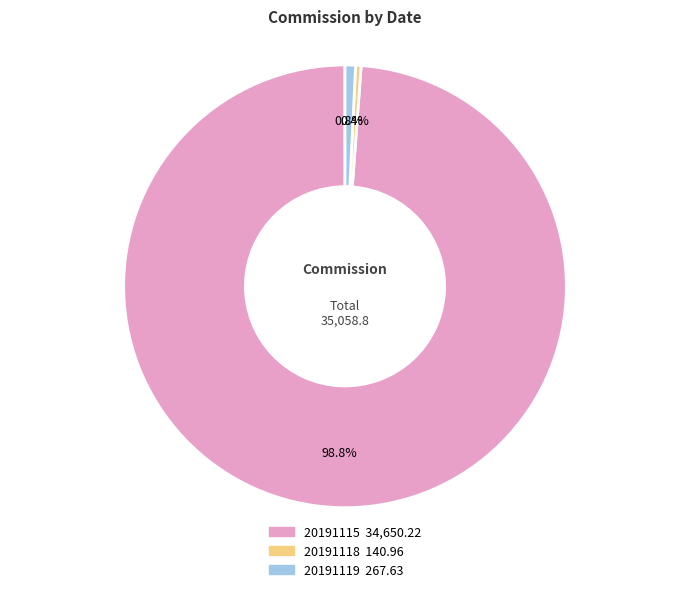

Does 20191119 account for over 50% of the chart?

No